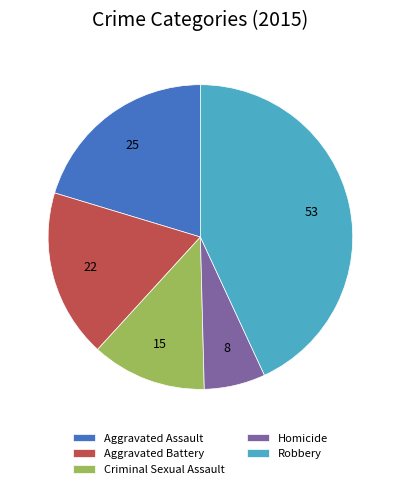

Between Criminal Sexual Assault and Aggravated Assault, which is larger?

Aggravated Assault